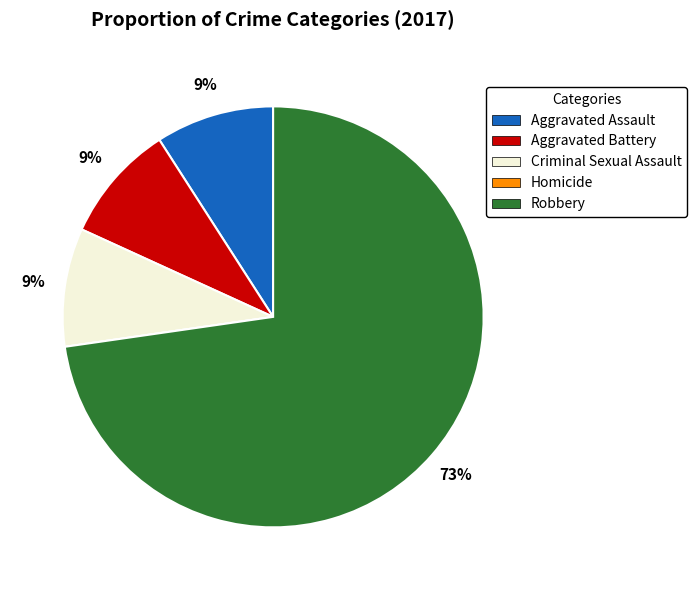

What is the ratio of the value at Aggravated Battery to the value at Criminal Sexual Assault?

1.0